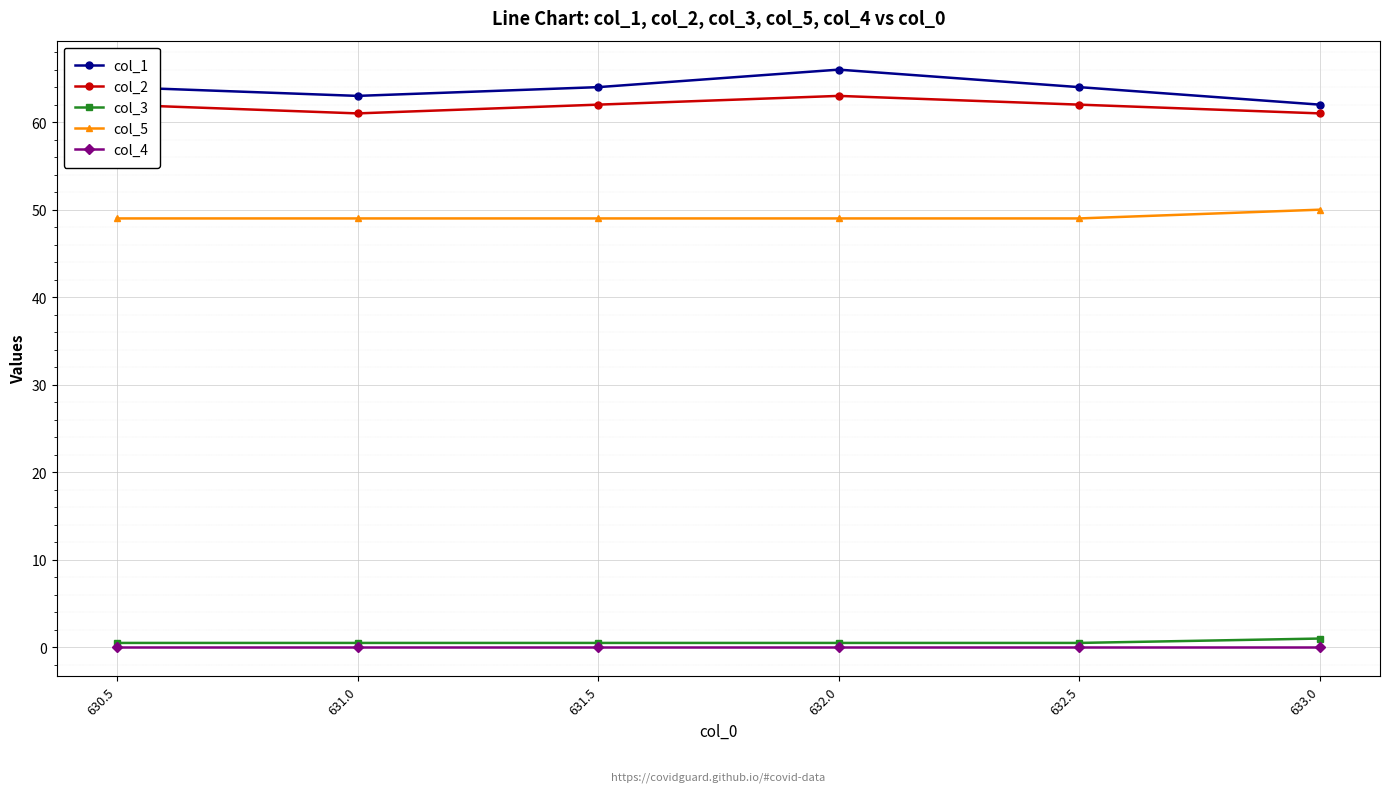

What is the minimum value for col_5?

49.0